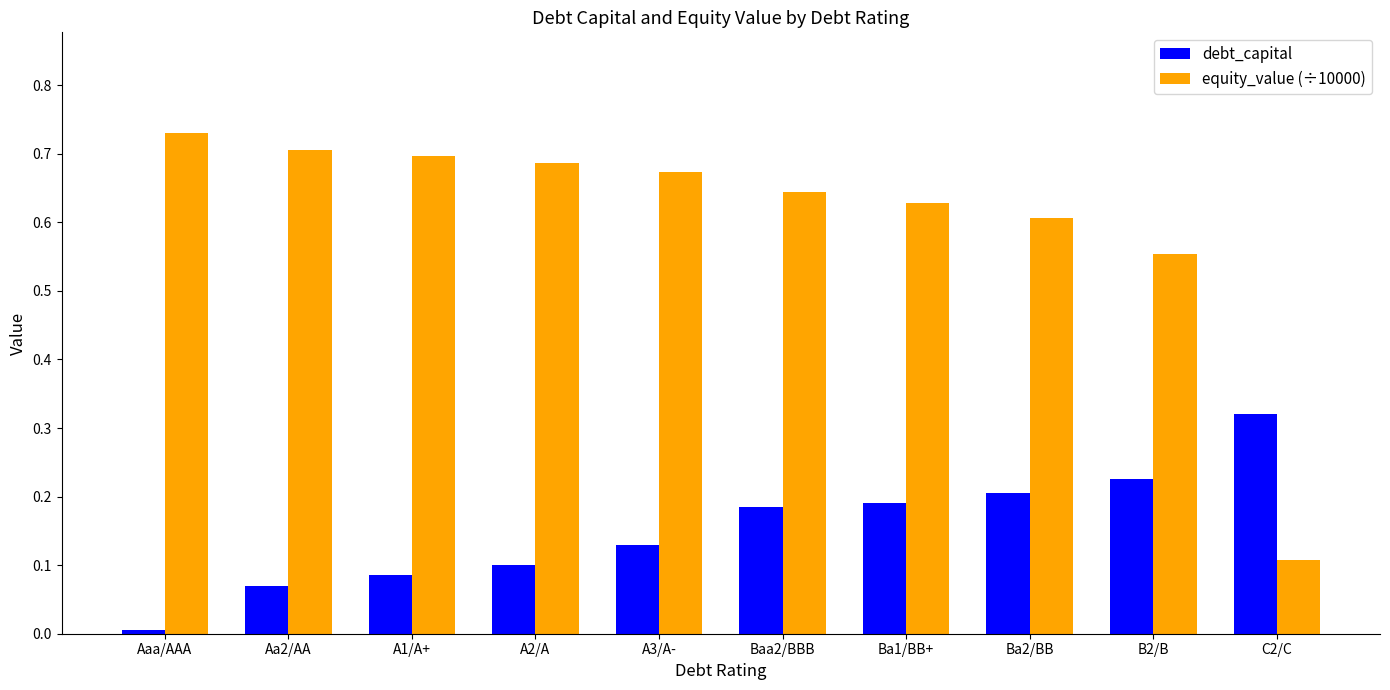

How many bars are there in each group?

2